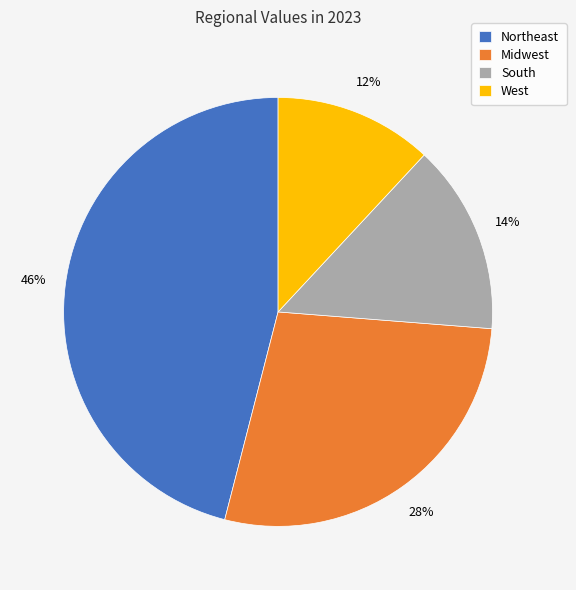

How many segments does this pie chart have?

4